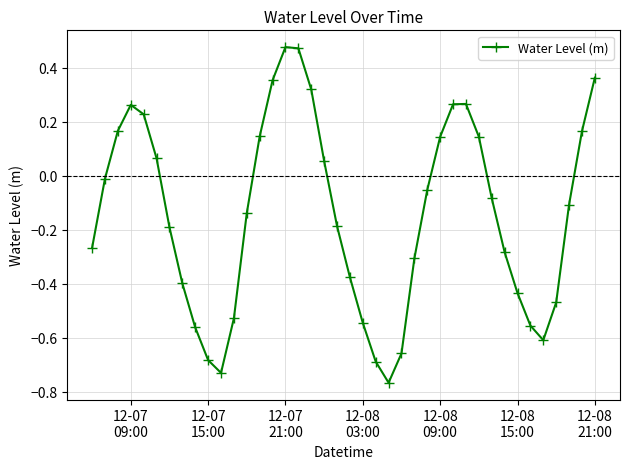

How many lines are shown in the chart?

1